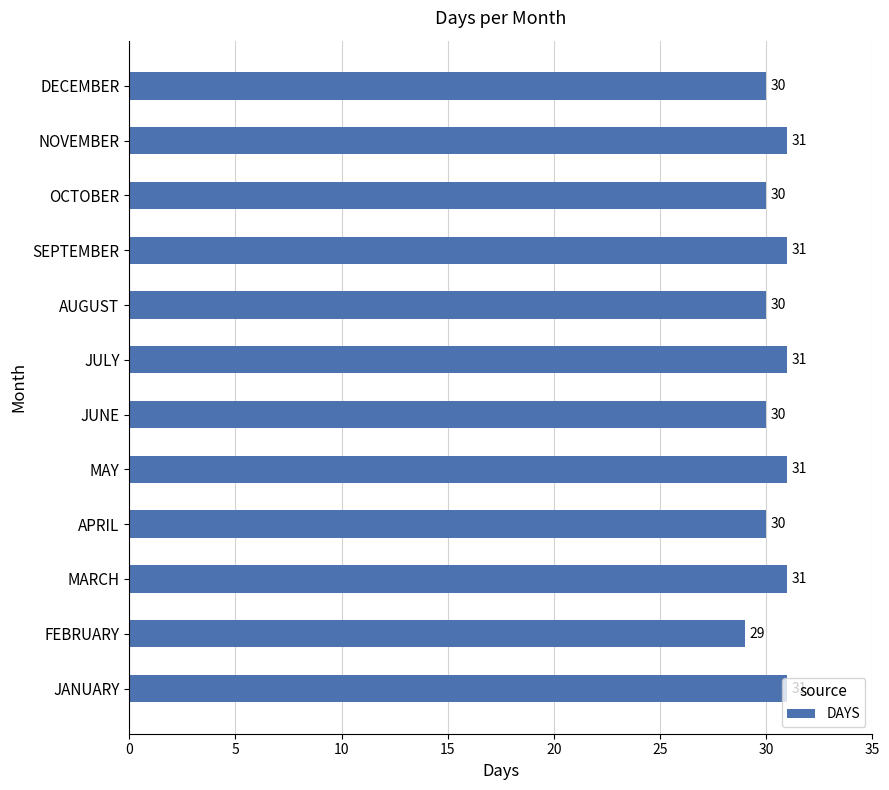

Which has a higher value, APRIL or JULY?

JULY